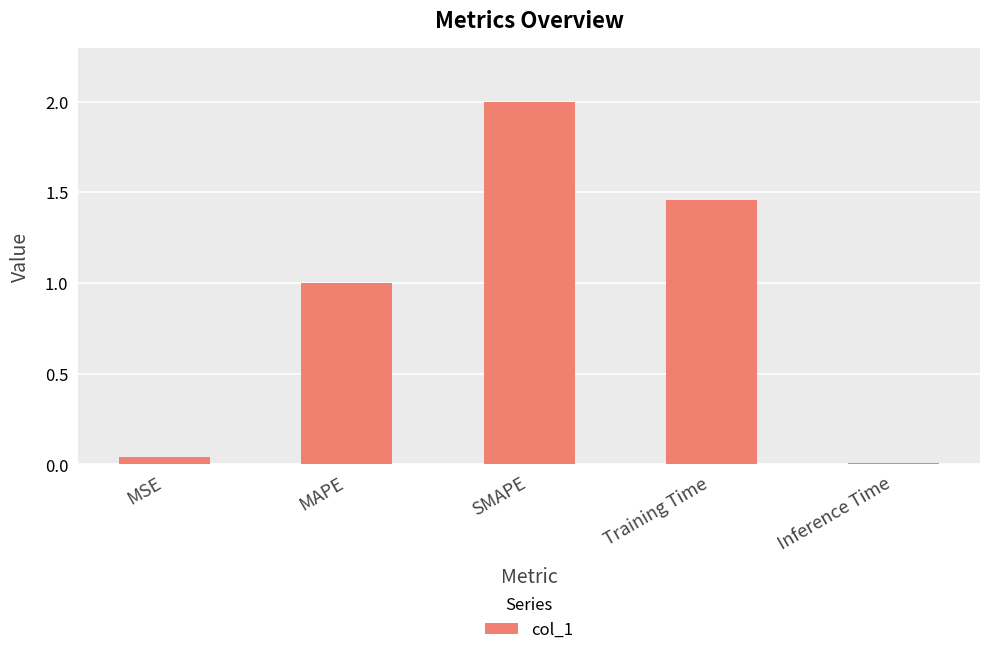

True or false: the data shows 2.0 at SMAPE.

True